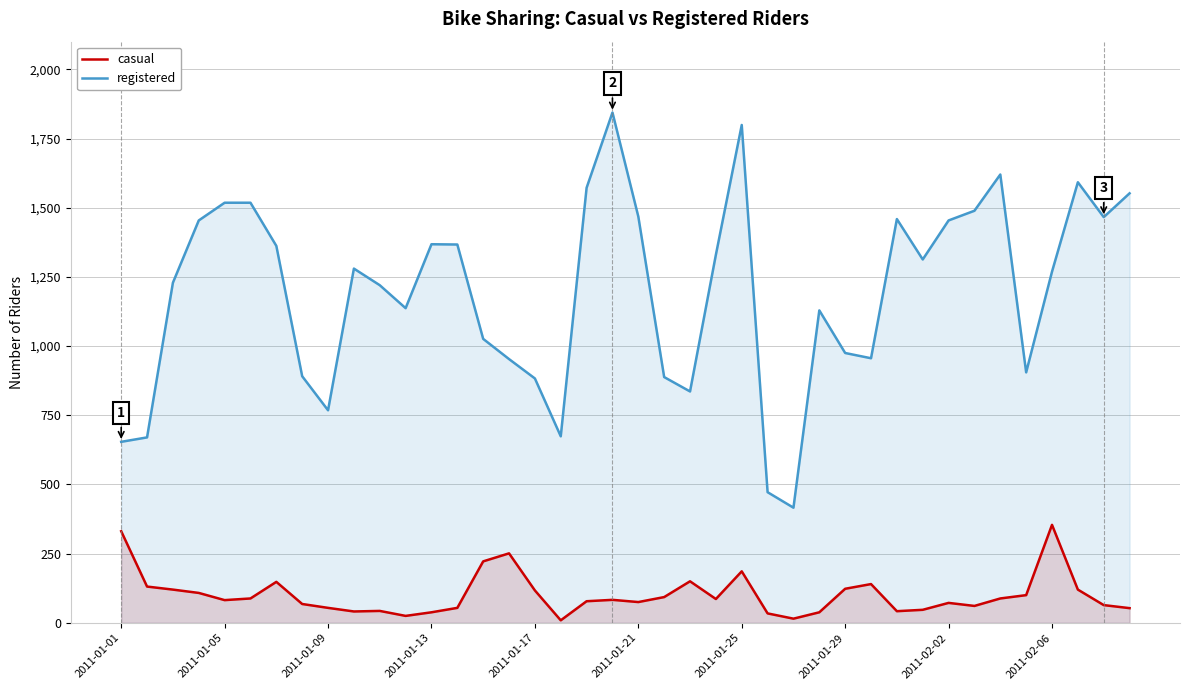

In registered, how many points are lower than both neighbors (excluding endpoints)?

9